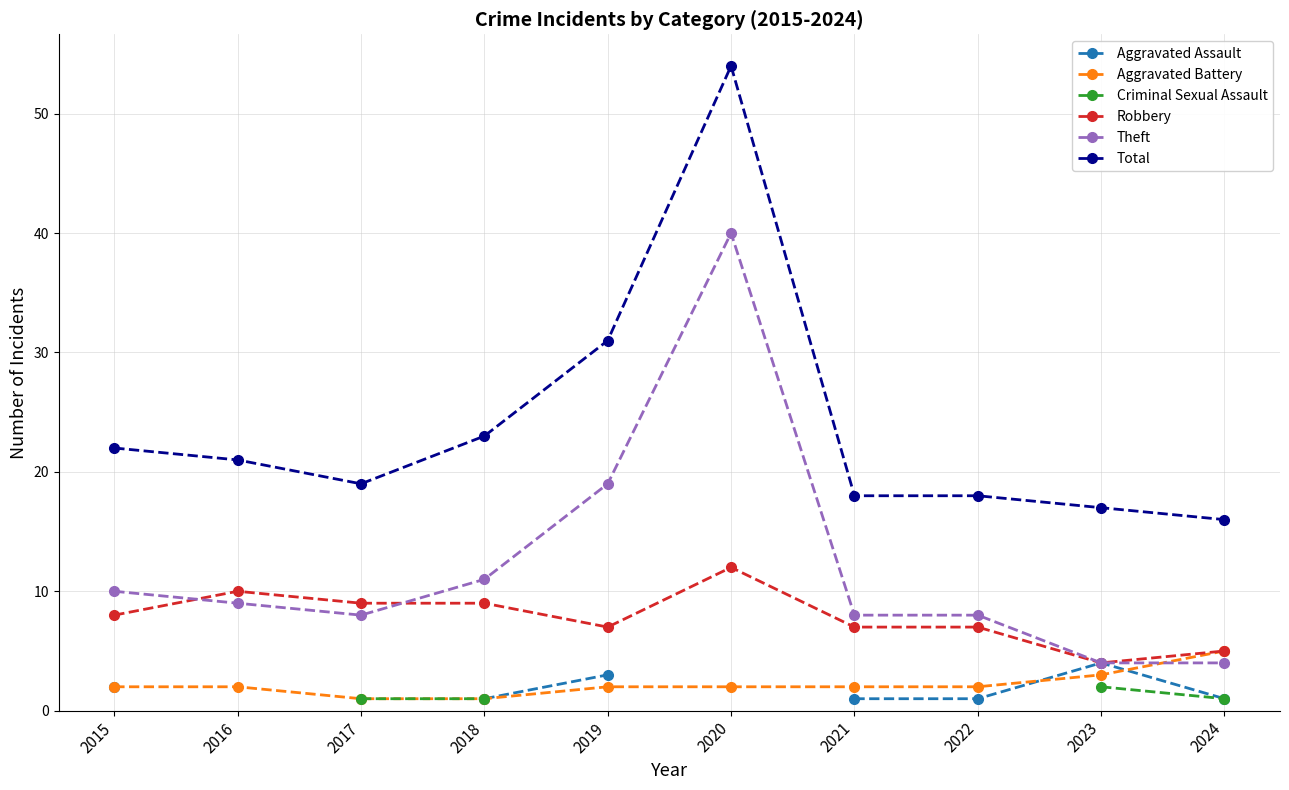

Does the chart have visible grid lines?

Yes